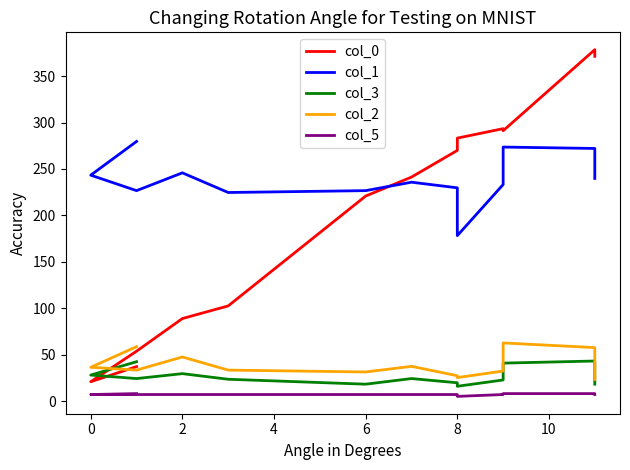

What is the sum of all col_3 values?

350.2